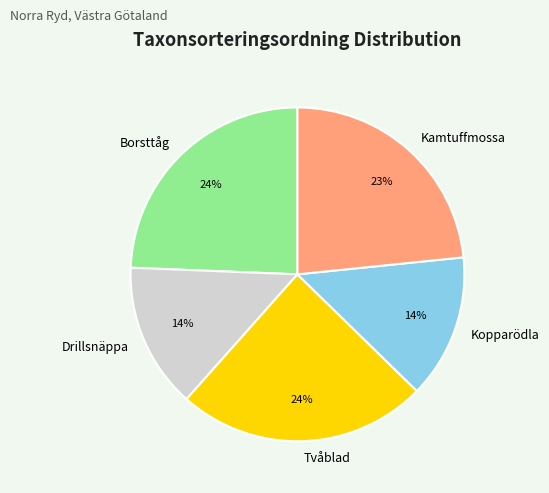

What is the ratio of the value at Borsttåg to the value at Kopparödla?

1.7